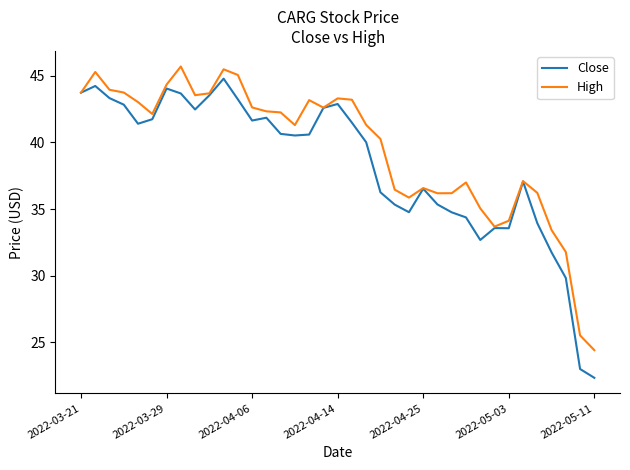

What is the maximum value shown in the chart?

45.7